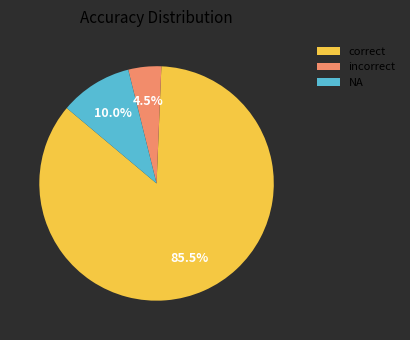

Combined, what portion of the pie is incorrect and correct?

90.0%